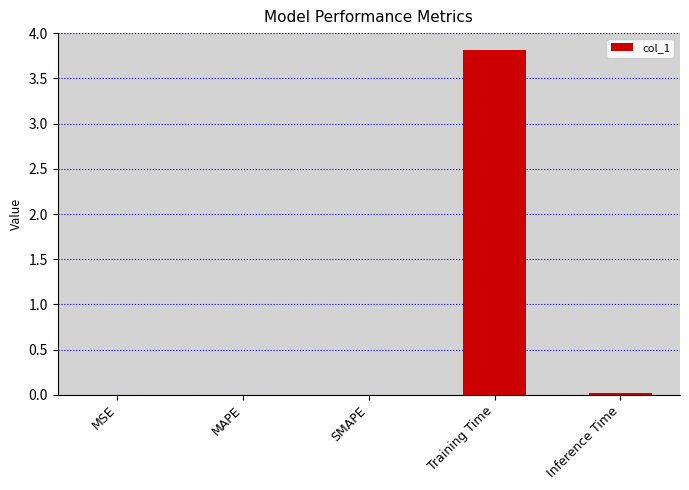

Between MSE and Training Time, which is larger?

Training Time